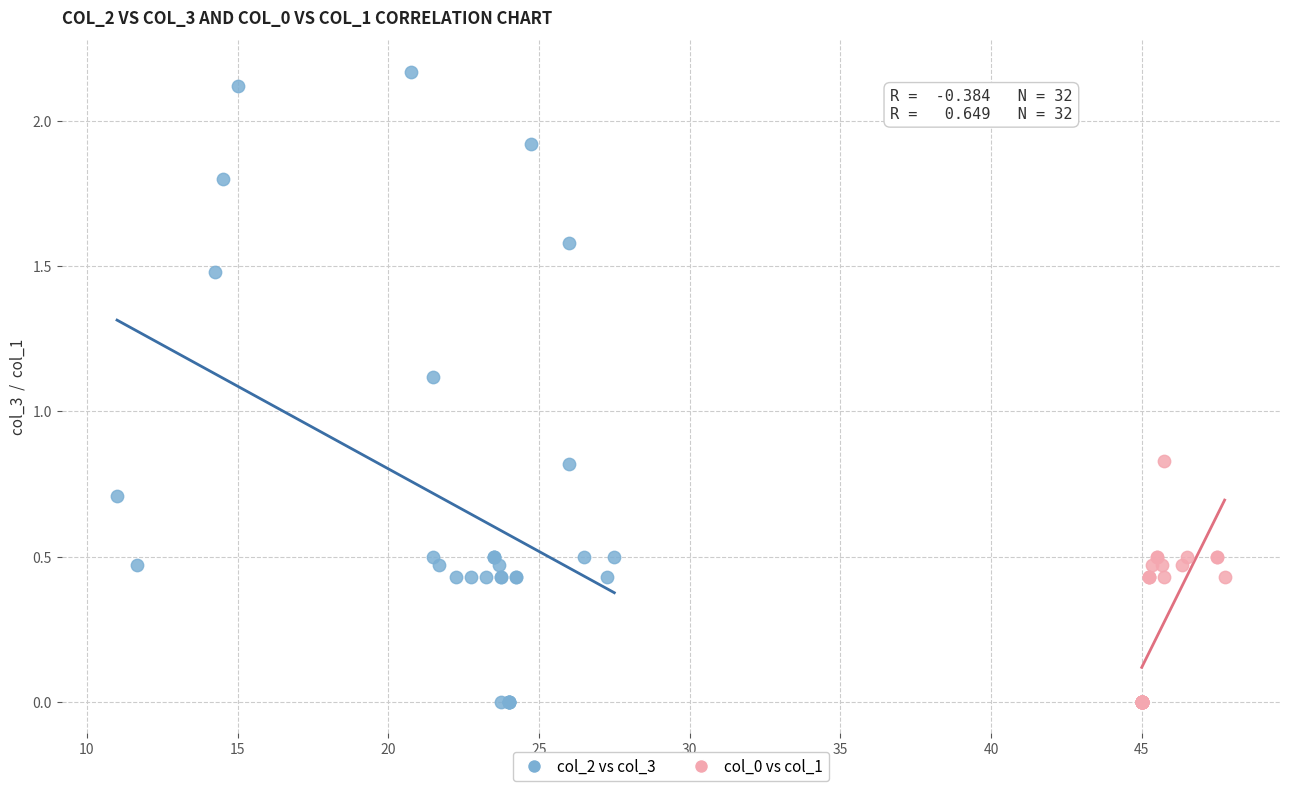

Which series contains the highest Y value?

col_2 vs col_3